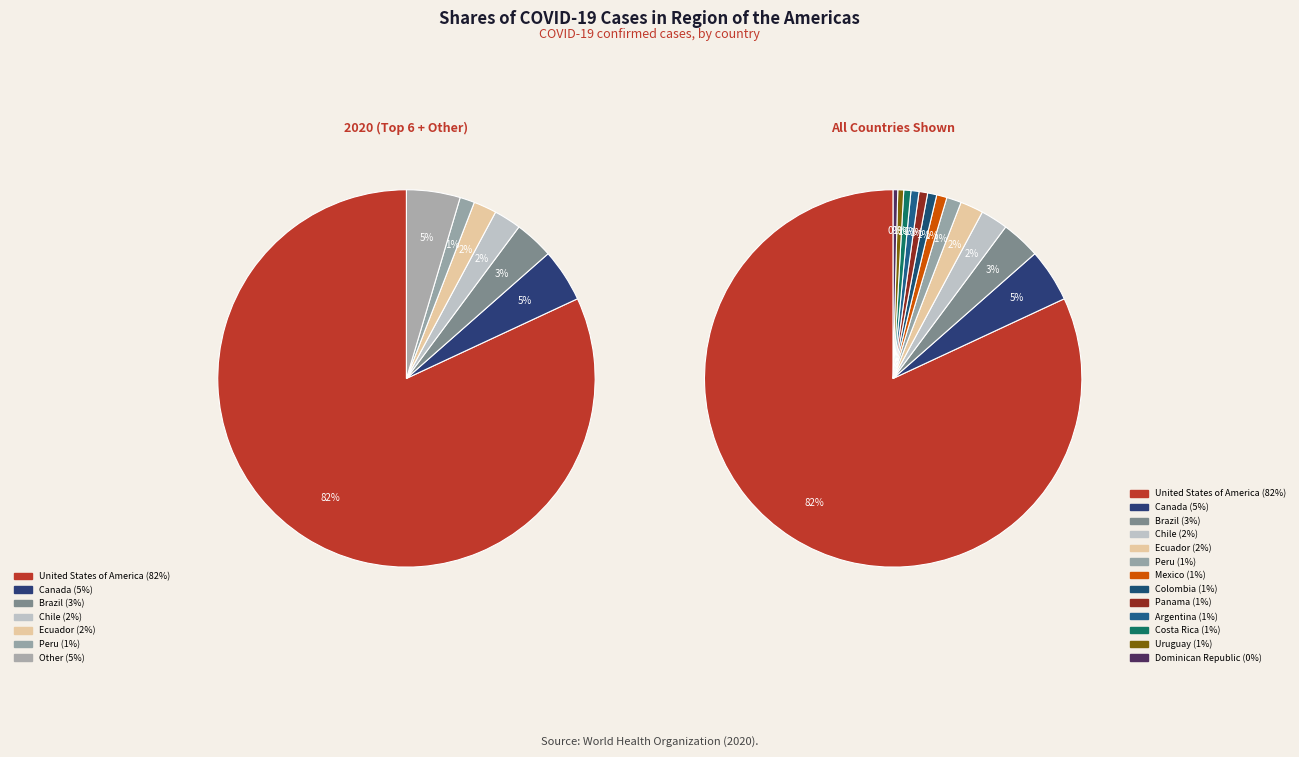

To the nearest percent, what portion does Uruguay represent?

1%